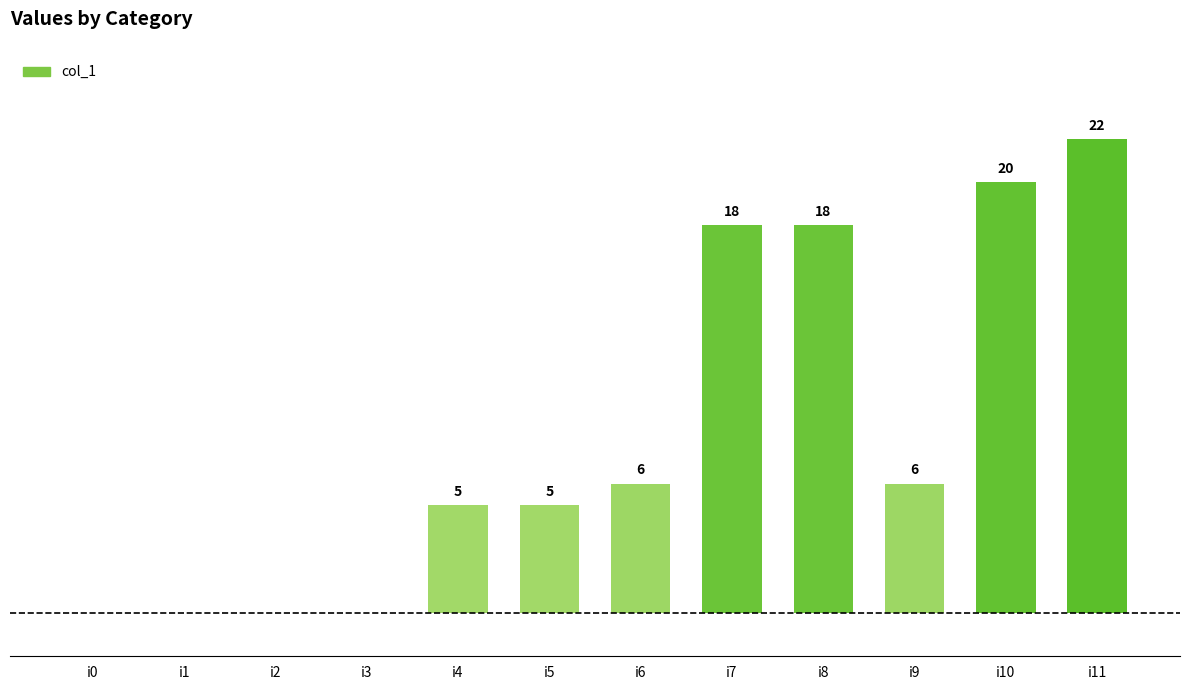

Which has a higher value, i7 or i11?

i11